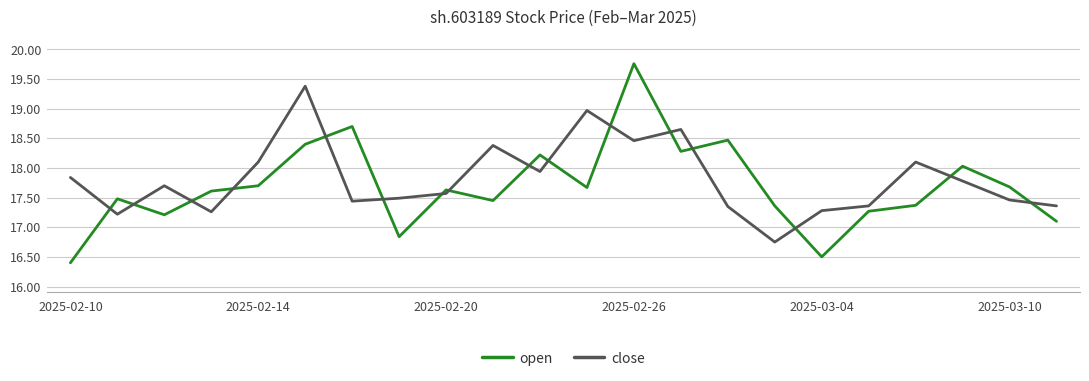

What is the highest value of the close series?

19.4